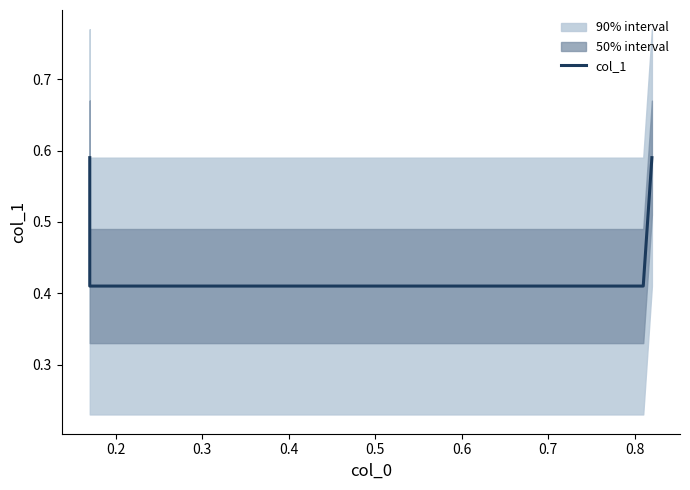

How many series are shown in this chart?

1